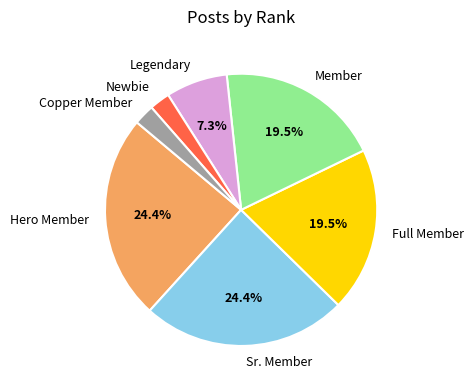

Does Newbie account for over 50% of the chart?

No